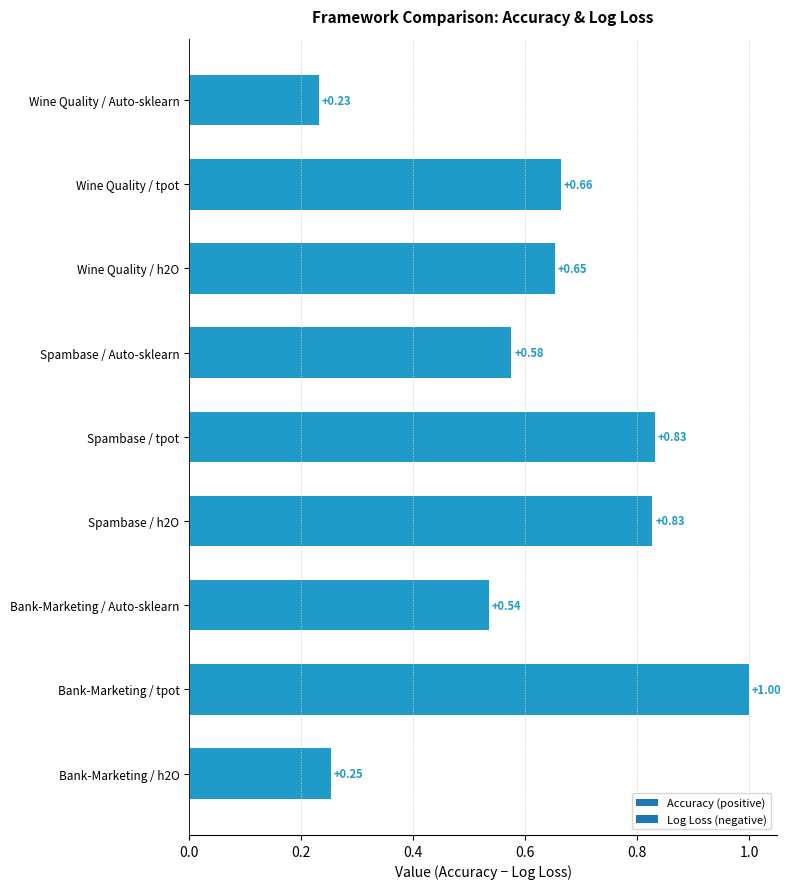

Where is the data nearest to the value 0?

Wine Quality / Auto-sklearn